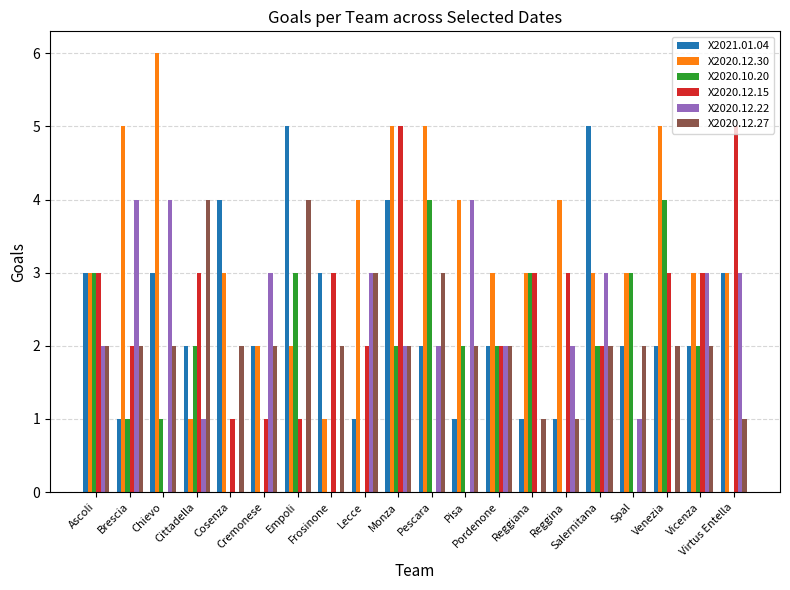

True or false: X2020.10.20 has a value of 3 at Pisa.

False